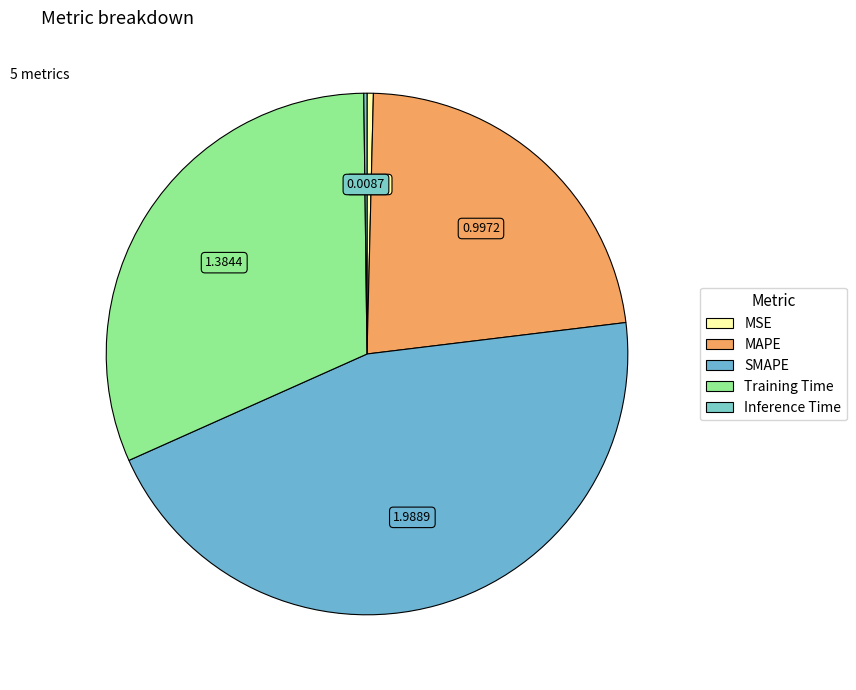

Between MSE and Training Time, which is larger?

Training Time